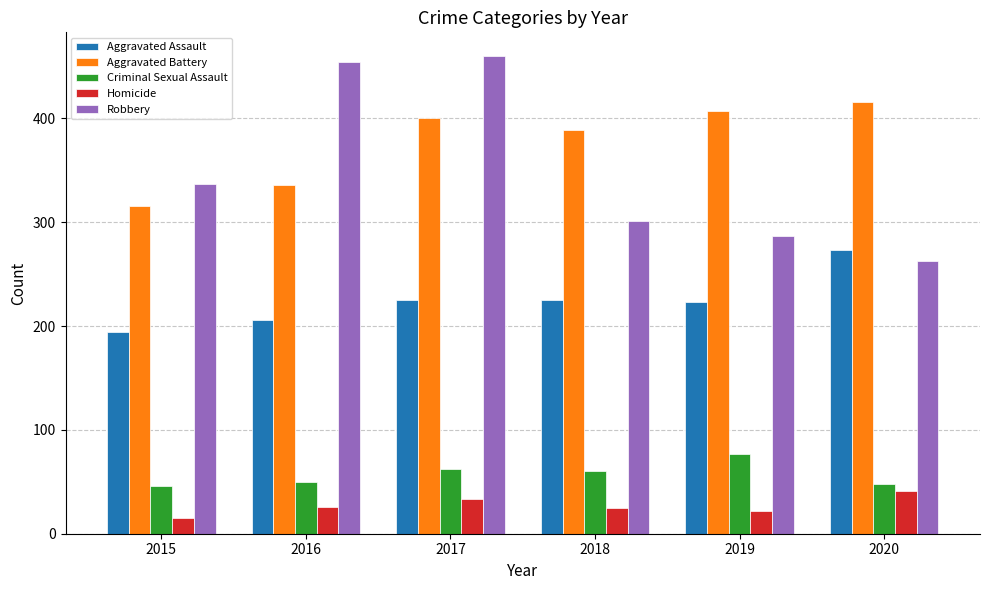

What is the sum of all Homicide values?

162